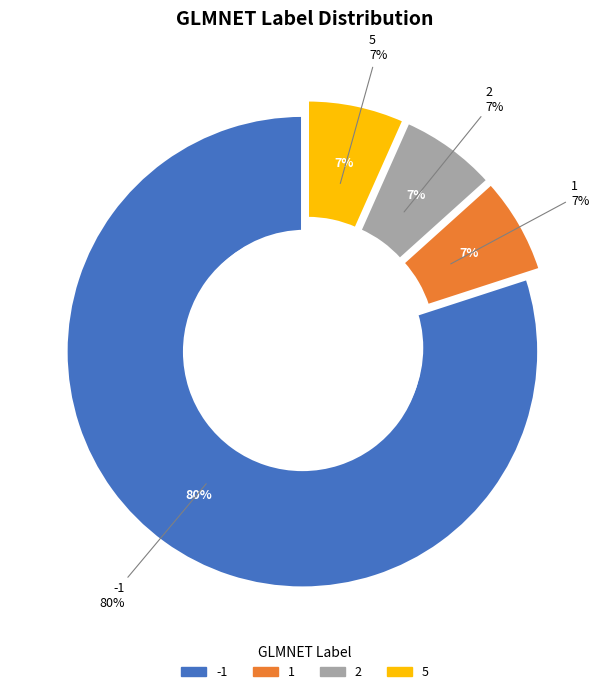

True or false: 2 accounts for 1% of the total.

False